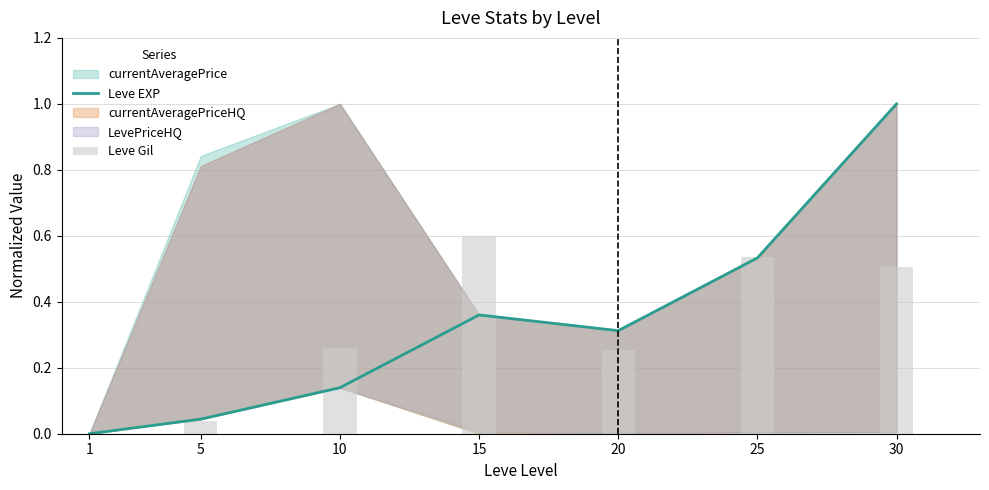

Reading right to left, transcribe all the data shown in this chart.

Leve EXP: 30=1.0	25=0.5	20=0.3	15=0.4	10=0.1	5=0.0	1=0.0
Leve Gil: 30=0.5	25=0.5	20=0.3	15=0.6	10=0.3	5=0.0	1=0.0